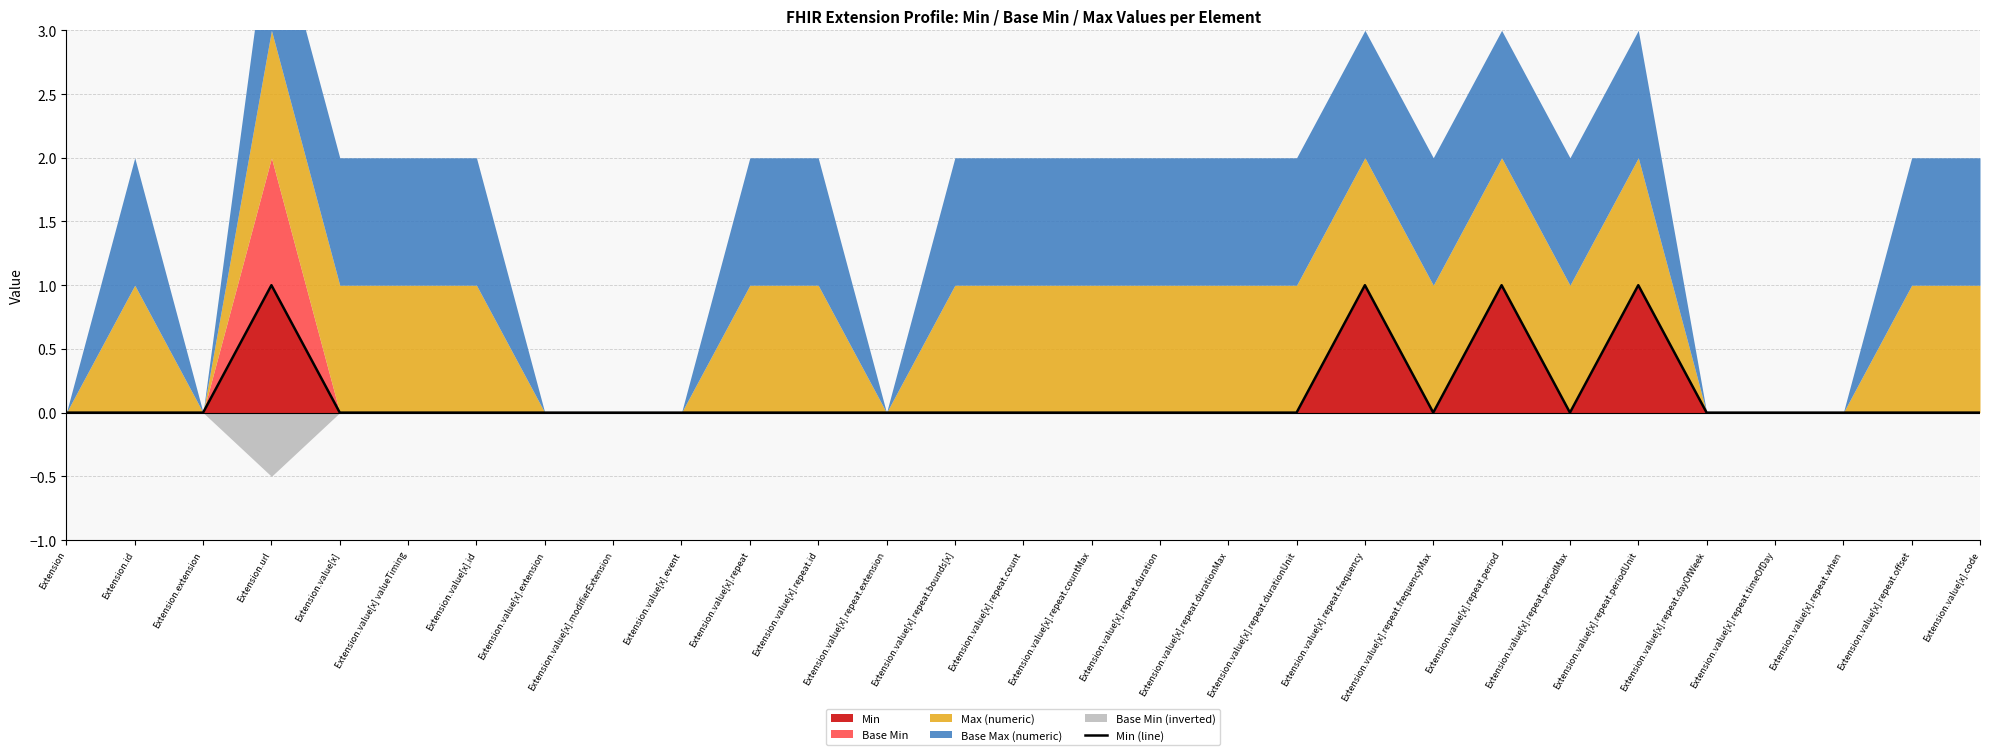

What is the label of the 27th point from the left?

Extension.value[x].repeat.when